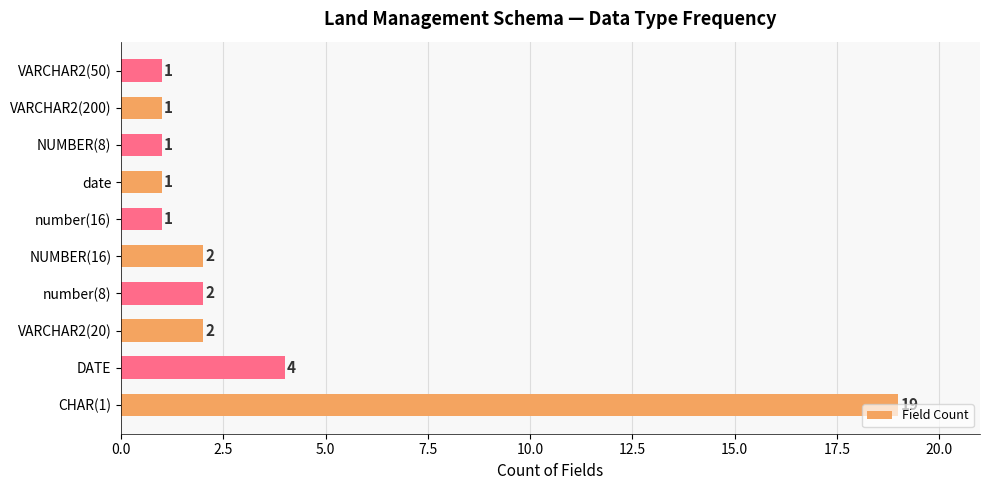

How many data points does each series have?

10